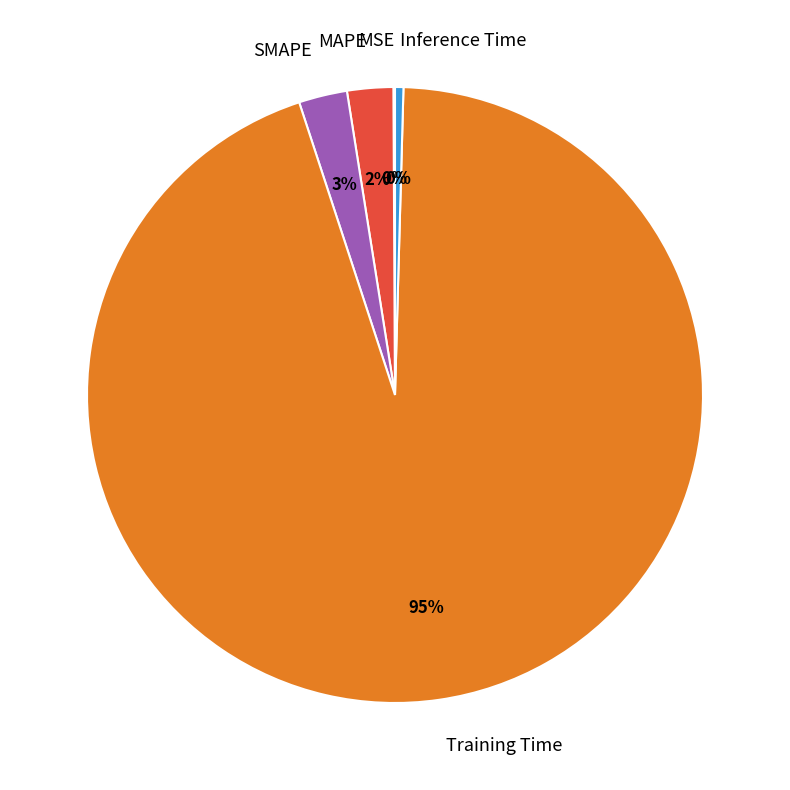

The Inference Time slice represents 15% of the pie. True or false?

False